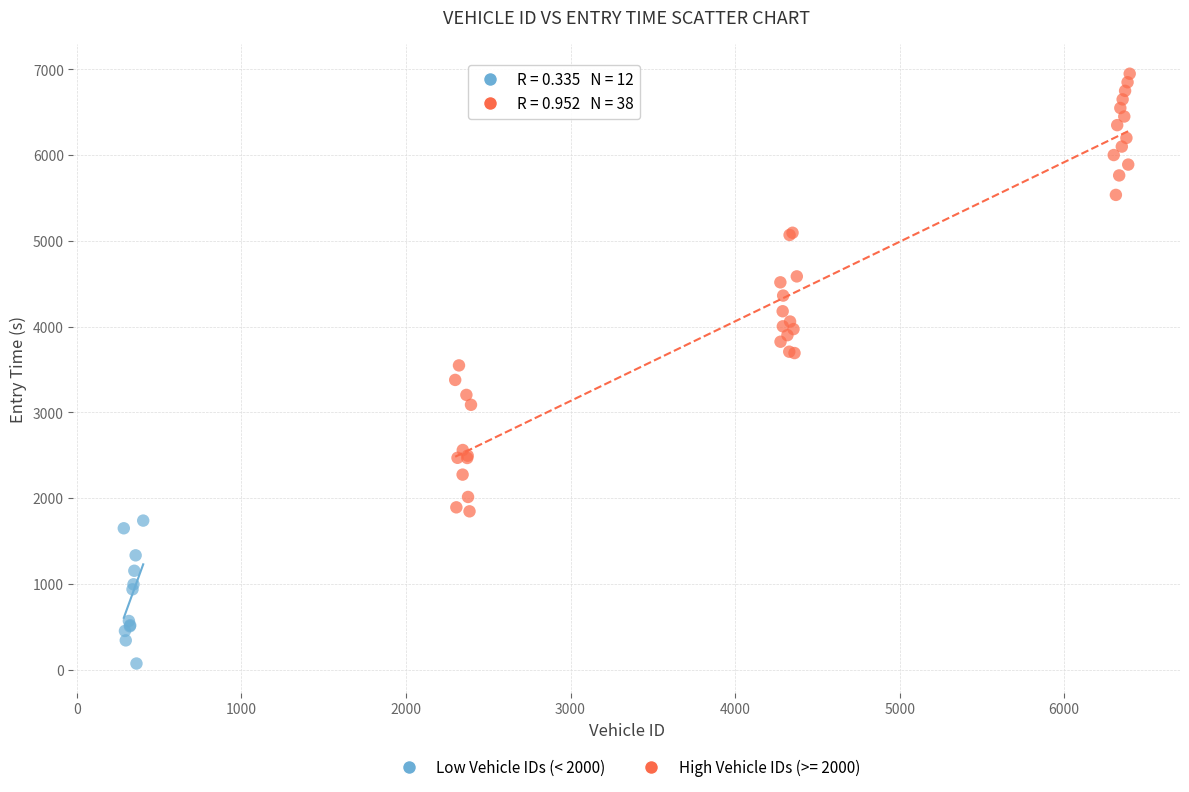

Which series has the widest spread of Y values?

High Vehicle IDs (>= 2000)